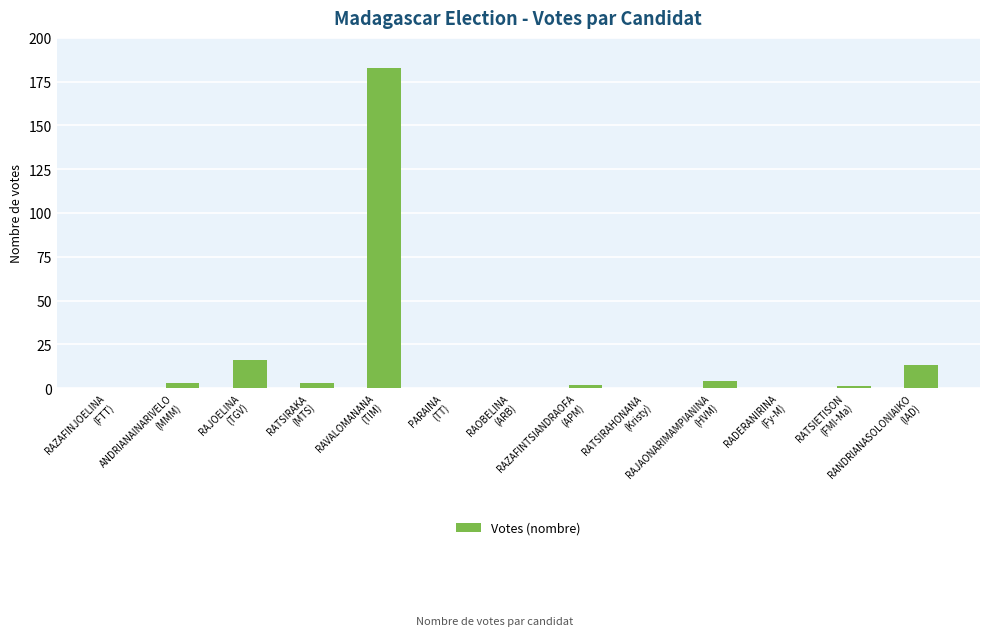

Reading left to right, list all the values displayed in this chart.

0	3	16	3	183	0	0	2	0	4	0	1	13